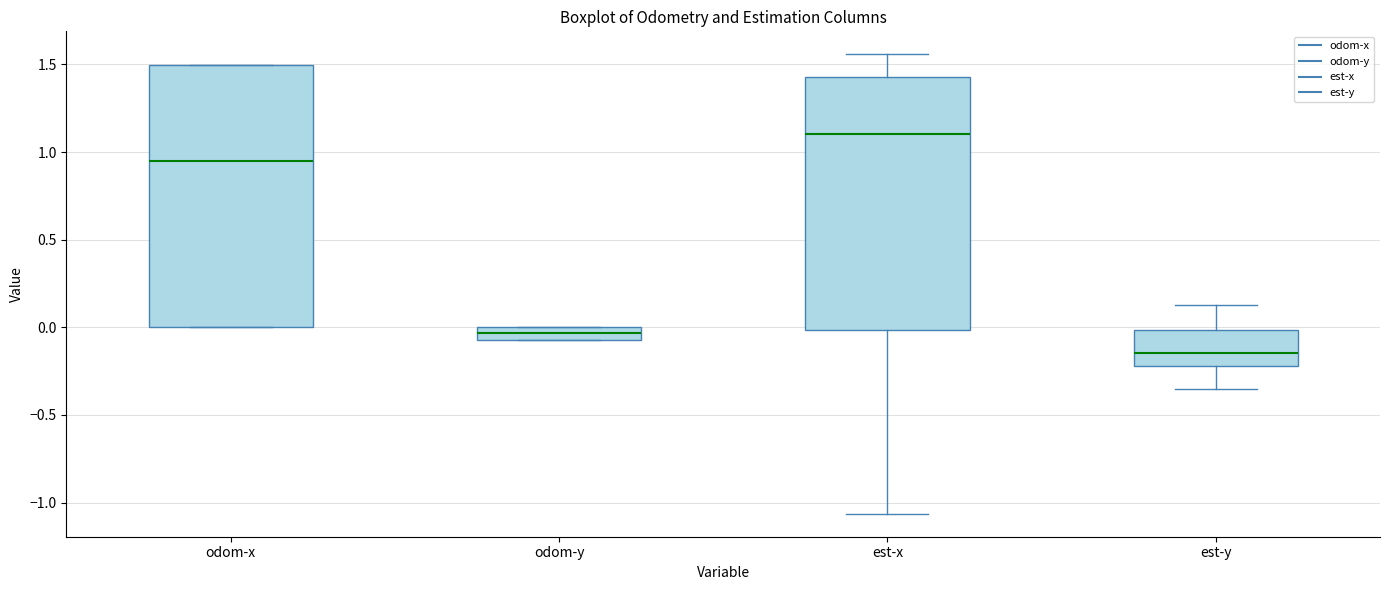

Which box has the lowest median line?

est-y